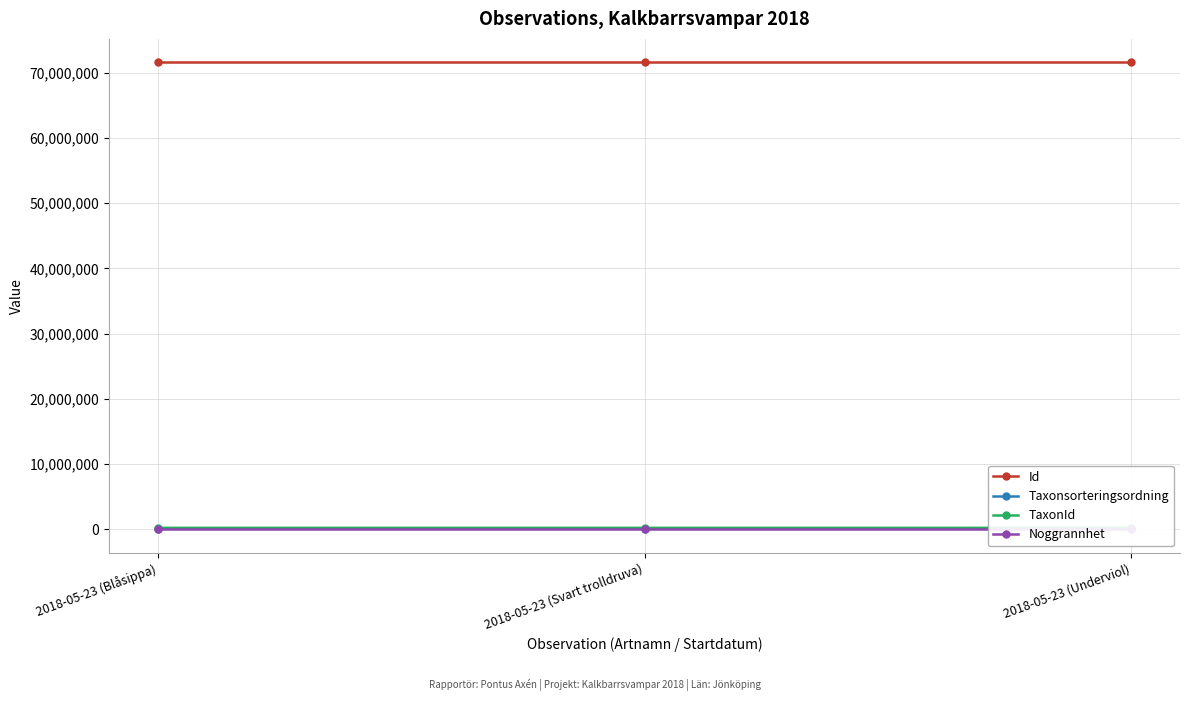

What is the difference between the maximum and second lowest values in the Id series?

6